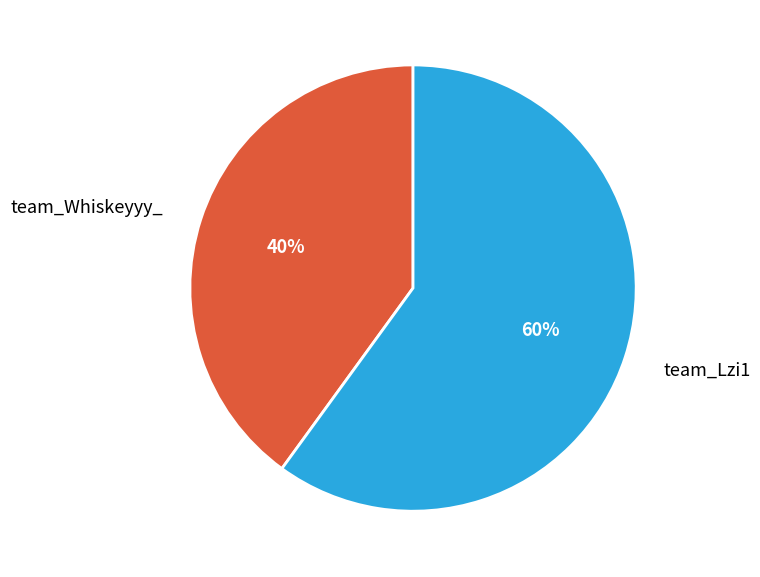

How many slices are in this pie chart?

2